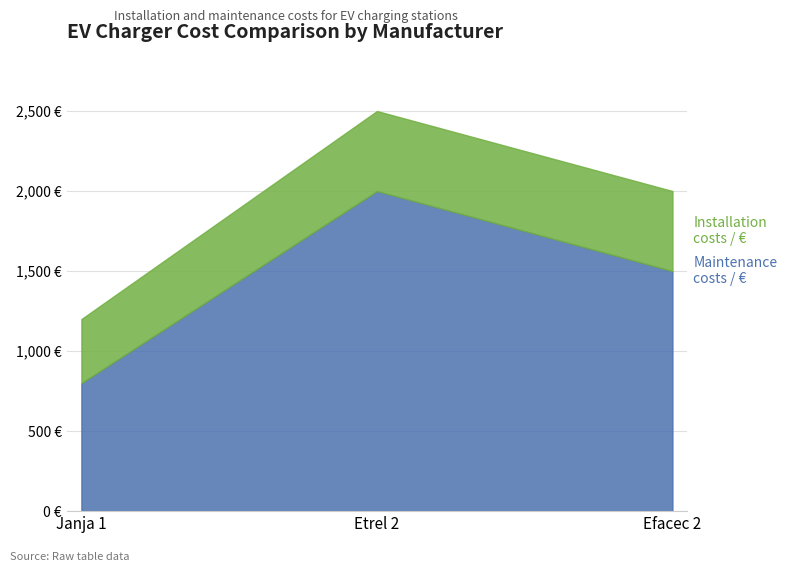

At which category does the chart reach its minimum across all series?

Janja 1